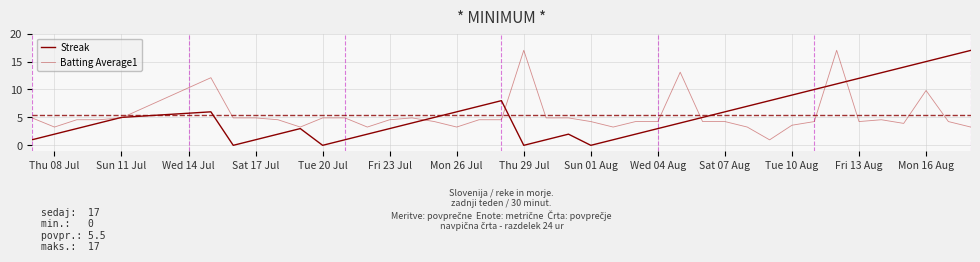

Reading right to left, extract all data points from this chart.

Streak: 17.0	16.0	15.0	14.0	13.0	12.0	11.0	10.0	9.0	8.0	7.0	6.0	5.0	4.0	3.0	2.0	1.0	0.0	2.0	1.0	0.0	8.0	7.0	6.0	5.0	4.0	3.0	2.0	1.0	0.0	3.0	2.0	1.0	0.0	6.0	5.0	4.0	3.0	2.0	1.0
Batting Average1: 3.3	4.3	9.8	3.9	4.6	4.3	17.0	4.3	3.6	1.0	3.3	4.3	4.3	13.1	4.3	4.3	3.3	4.3	4.9	4.9	17.0	4.6	4.6	3.3	4.3	4.9	4.6	3.3	4.9	4.9	3.3	4.6	4.9	4.9	12.1	4.9	4.6	4.6	3.3	4.9